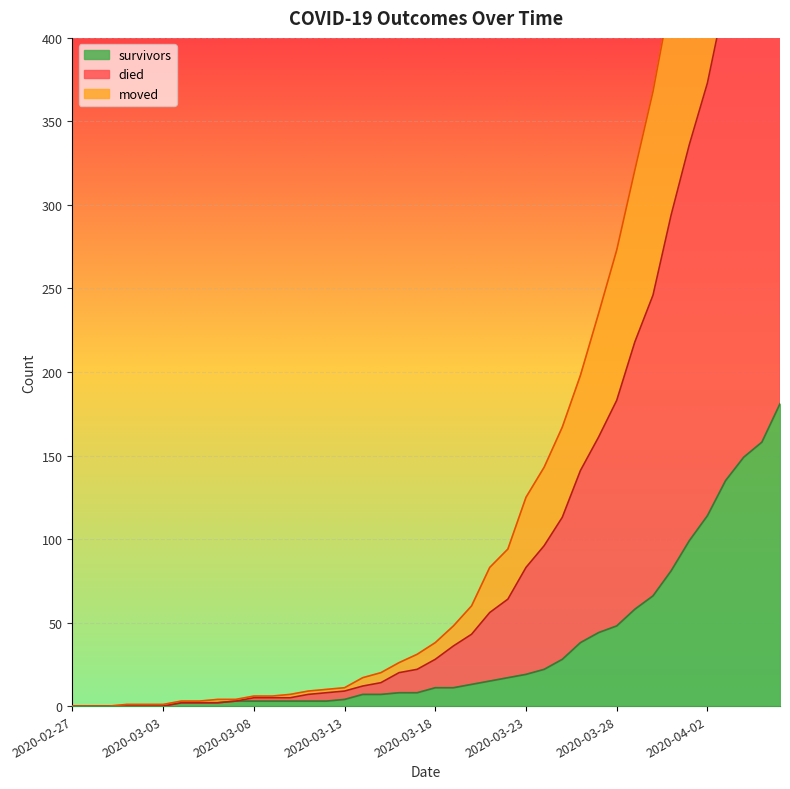

Which category has the highest value across all series?

2020-04-06